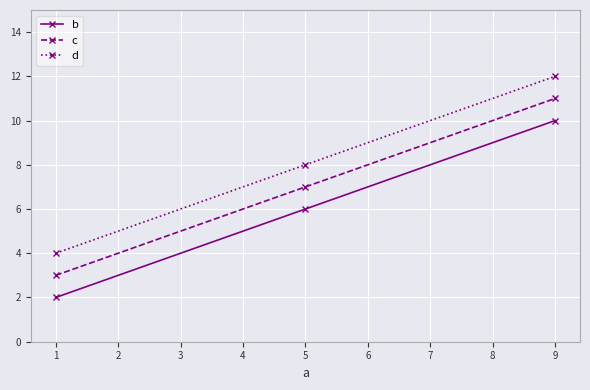

List the series in order of their overall mean, highest first.

d, c, b